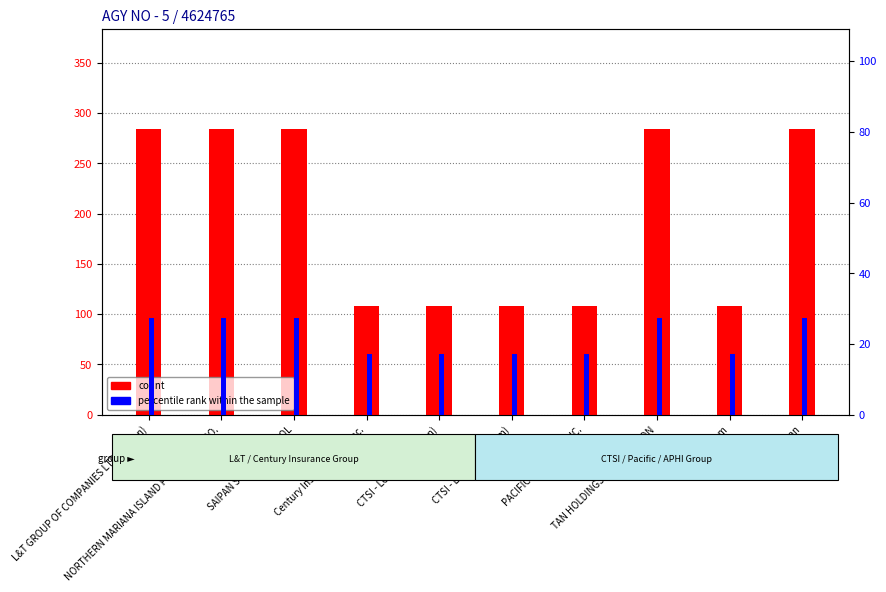

True or false: percentile rank within the sample has a value of 9.7 at Century Insurance Co., Inc..

False